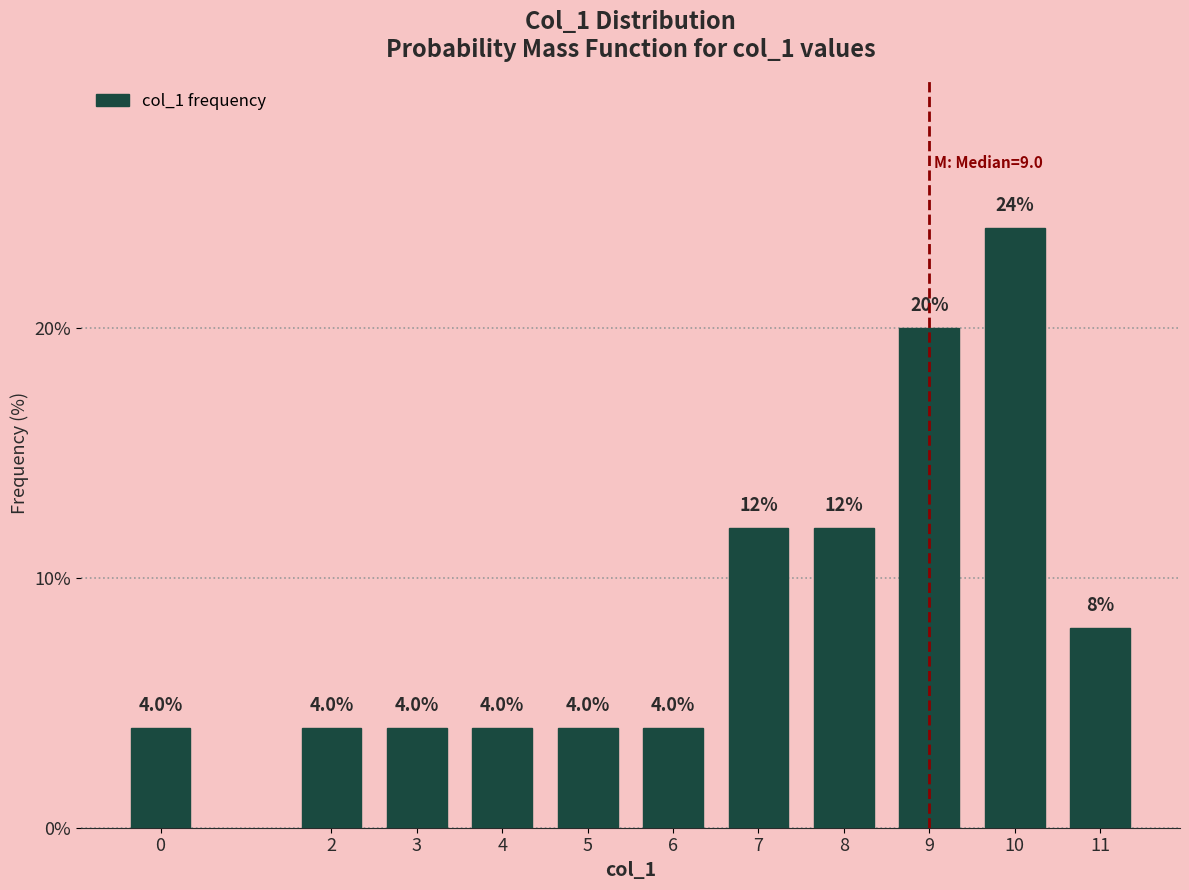

Reading left to right, what are all the values shown in this chart?

0=4	2=4	3=4	4=4	5=4	6=4	7=12	8=12	9=20	10=24	11=8